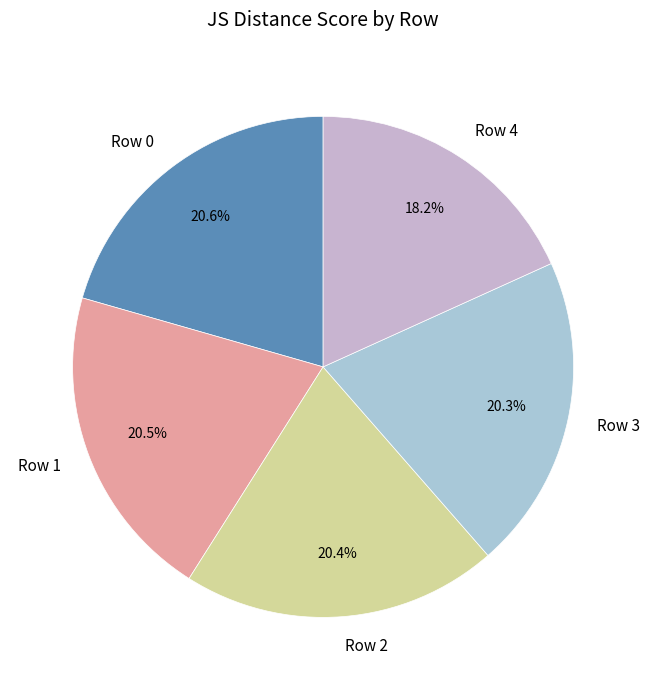

True or false: Row 4 accounts for 18% of the total.

True